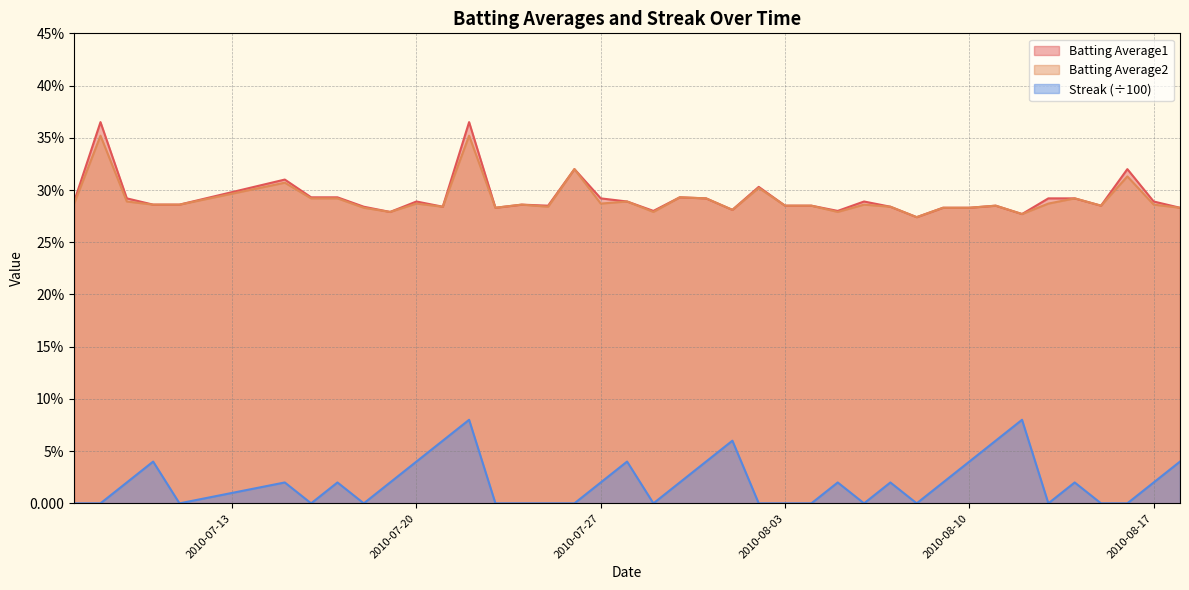

How many values in Streak are above zero?

22